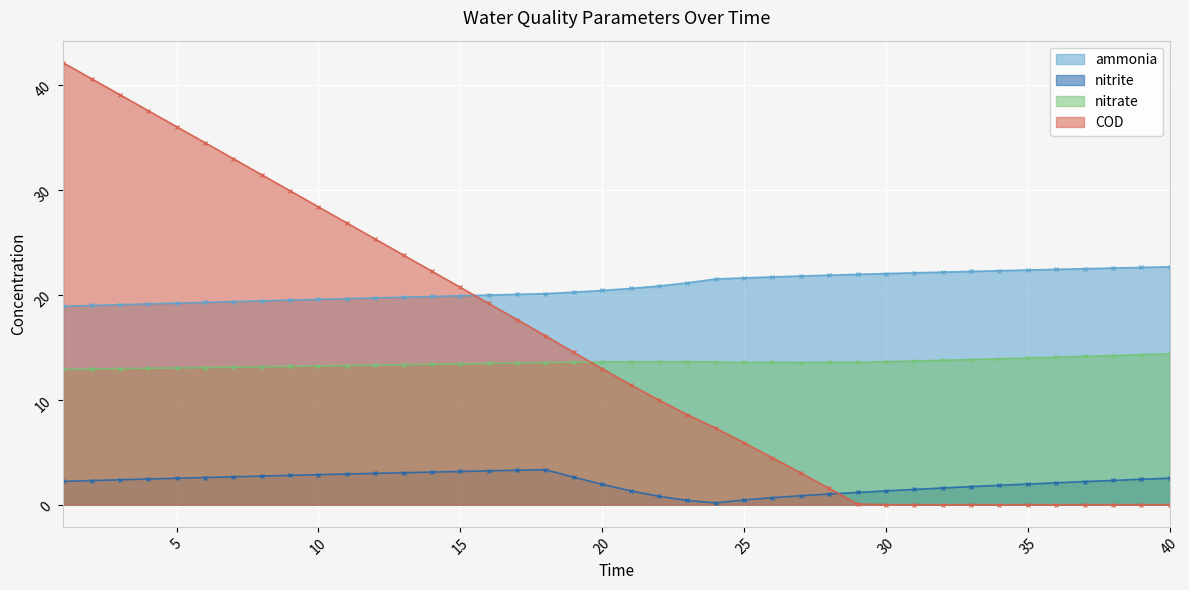

Reading left to right, list all the values displayed in this chart.

ammonia: 1=18.9	2=19.0	3=19.1	4=19.1	5=19.2	6=19.3	7=19.4	8=19.4	9=19.5	10=19.6	11=19.6	12=19.7	13=19.8	14=19.8	15=19.9	16=20.0	17=20.0	18=20.1	19=20.3	20=20.4	21=20.6	22=20.8	23=21.1	24=21.5	25=21.6	26=21.7	27=21.8	28=21.9	29=21.9	30=22.0	31=22.1	32=22.2	33=22.2	34=22.3	35=22.4	36=22.4	37=22.5	38=22.5	39=22.6	40=22.7
nitrite: 1=2.2	2=2.3	3=2.4	4=2.5	5=2.5	6=2.6	7=2.7	8=2.7	9=2.8	10=2.9	11=2.9	12=3.0	13=3.1	14=3.1	15=3.2	16=3.2	17=3.3	18=3.3	19=2.6	20=1.9	21=1.3	22=0.8	23=0.4	24=0.2	25=0.5	26=0.7	27=0.9	28=1.0	29=1.2	30=1.3	31=1.5	32=1.6	33=1.7	34=1.9	35=2.0	36=2.1	37=2.2	38=2.3	39=2.4	40=2.5
nitrate: 1=12.9	2=12.9	3=13.0	4=13.0	5=13.0	6=13.1	7=13.1	8=13.1	9=13.2	10=13.2	11=13.3	12=13.3	13=13.3	14=13.4	15=13.4	16=13.5	17=13.5	18=13.5	19=13.6	20=13.6	21=13.6	22=13.6	23=13.6	24=13.6	25=13.6	26=13.6	27=13.6	28=13.6	29=13.6	30=13.6	31=13.7	32=13.8	33=13.8	34=13.9	35=14.0	36=14.1	37=14.1	38=14.2	39=14.3	40=14.4
COD: 1=42.1	2=40.6	3=39.1	4=37.5	5=36.0	6=34.5	7=33.0	8=31.4	9=29.9	10=28.4	11=26.8	12=25.3	13=23.8	14=22.2	15=20.7	16=19.2	17=17.6	18=16.1	19=14.5	20=13.0	21=11.4	22=10.0	23=8.6	24=7.3	25=5.9	26=4.5	27=3.0	28=1.6	29=0.1	30=0.0	31=0.0	32=0.0	33=0.0	34=0.0	35=0.0	36=0.0	37=0.0	38=0.0	39=0.0	40=0.0